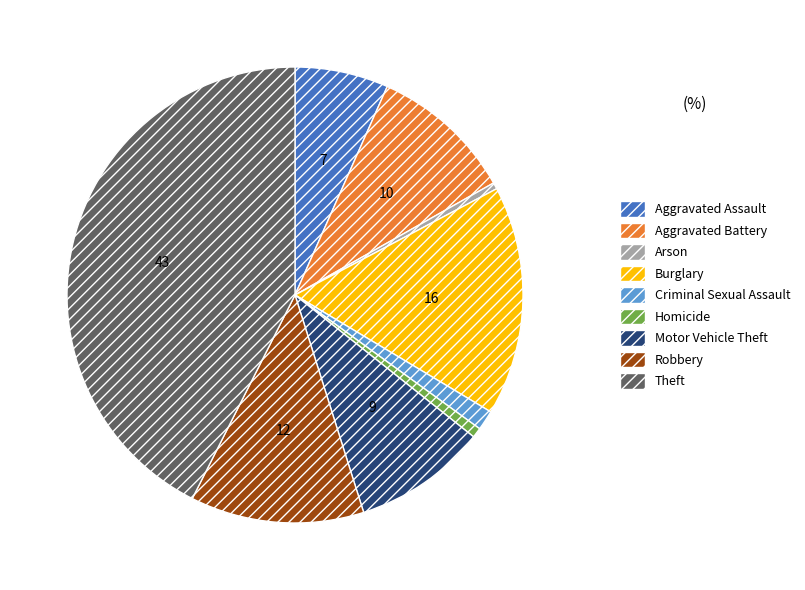

Do Homicide and Burglary together represent more than half of the pie?

No